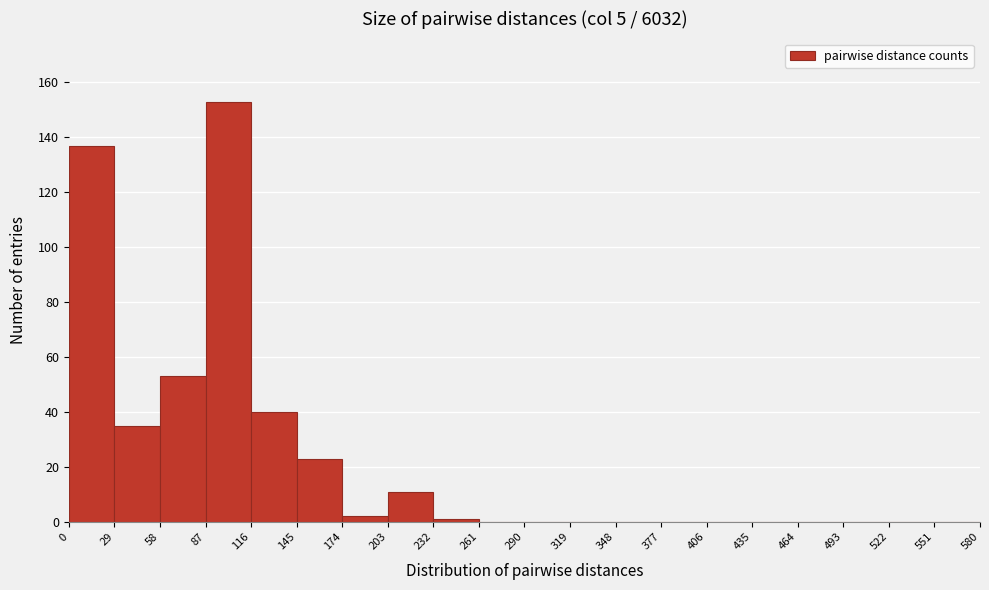

Reading left to right, list every bar in this chart as the range it spans on the x-axis followed by its height. The values are not printed on the chart, so give them approximately, as read against the axis.

0 to 29: 138
29 to 58: 36
58 to 87: 54
87 to 116: 154
116 to 145: 40
145 to 174: 24
174 to 203: 2
203 to 232: 12
232 to 261: under 2
261 to 290: 0
290 to 319: 0
319 to 348: 0
348 to 377: 0
377 to 406: 0
406 to 435: 0
435 to 464: 0
464 to 493: 0
493 to 522: 0
522 to 551: 0
551 to 580: 0